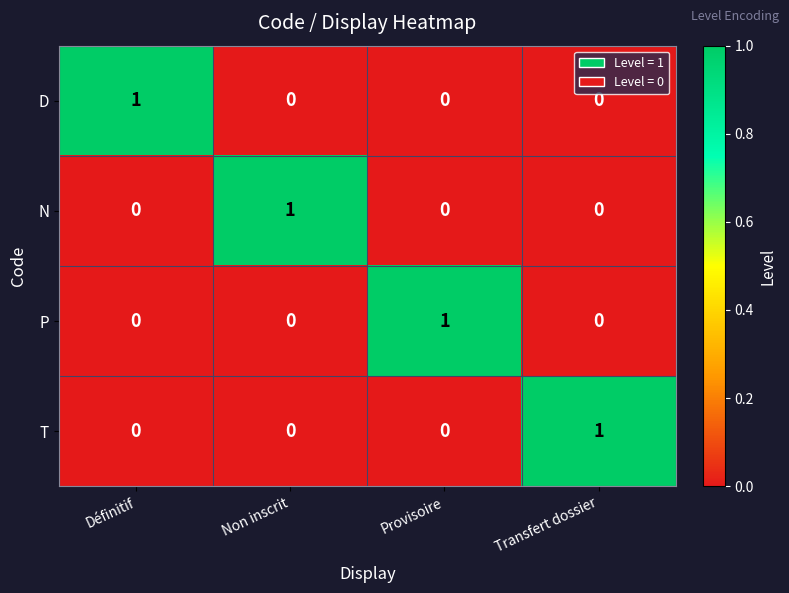

True or false: P has a value of 0 at Définitif.

True